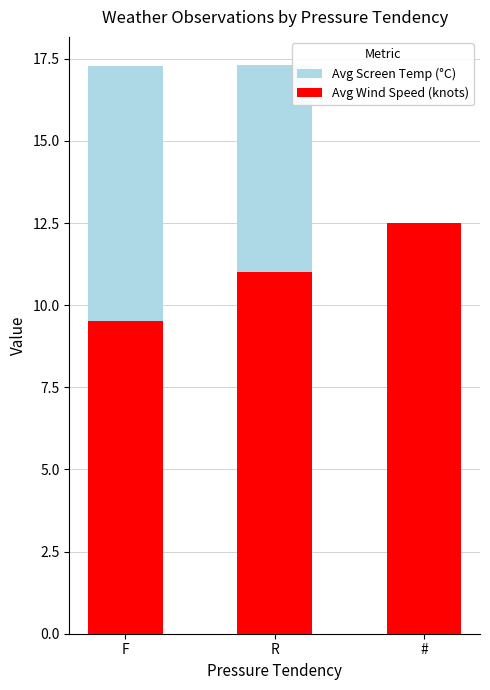

Count the Avg Wind Speed (knots) values in the range 9 to 12.

2